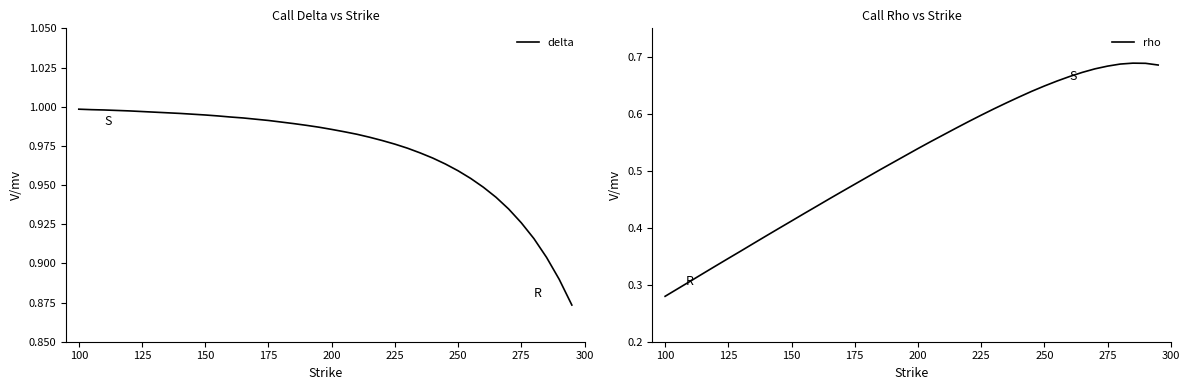

True or false: rho and delta cross at least once.

False